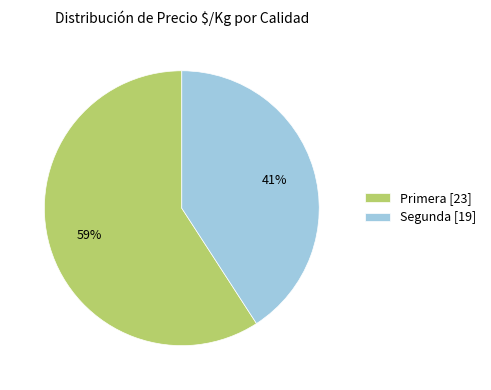

Is there a majority slice in this chart?

Yes